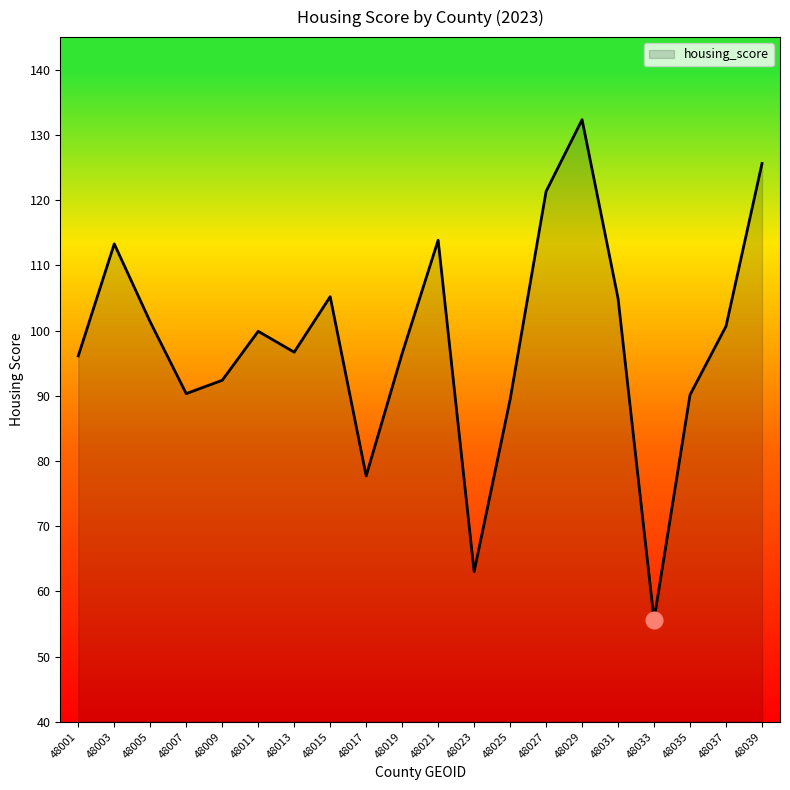

What is the average value?

98.3